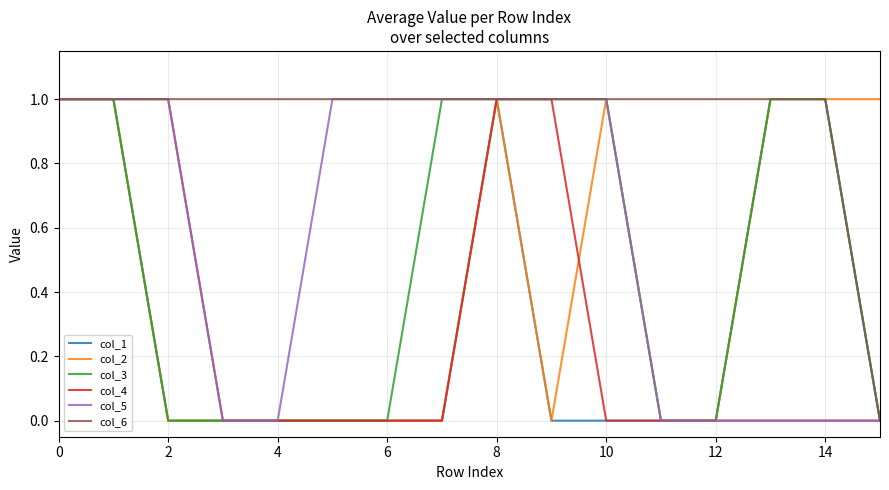

What is the difference between the maximum and minimum values in the col_2 series?

1